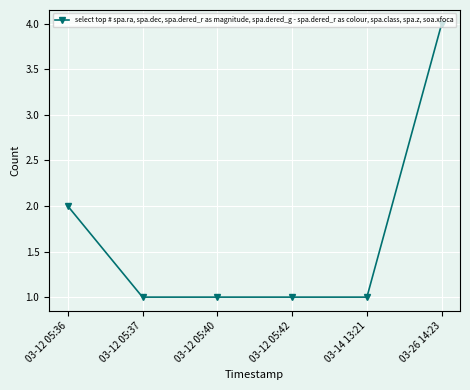

True or false: the data has more than 2 interior local peaks.

False